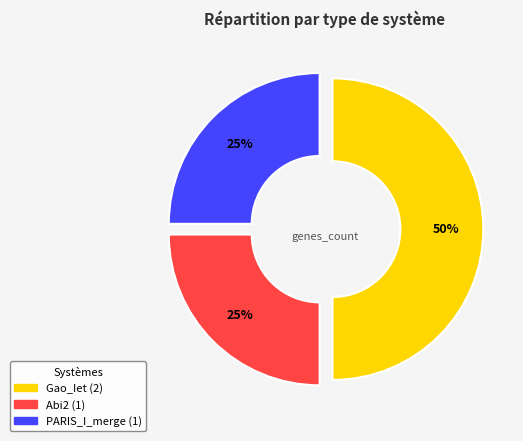

To the nearest percent, what is the average slice percentage?

33%